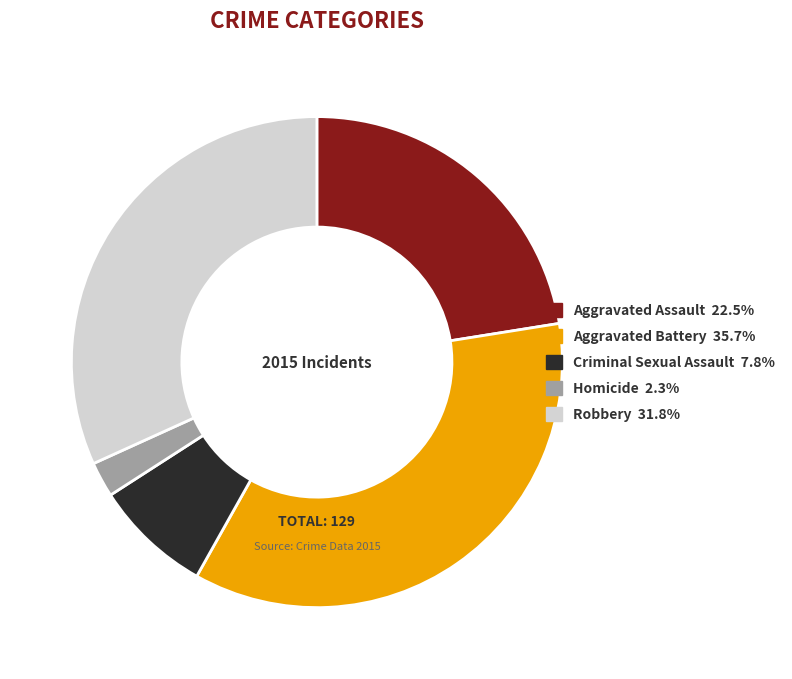

Combined, do Robbery and Aggravated Assault account for over 50%?

Yes